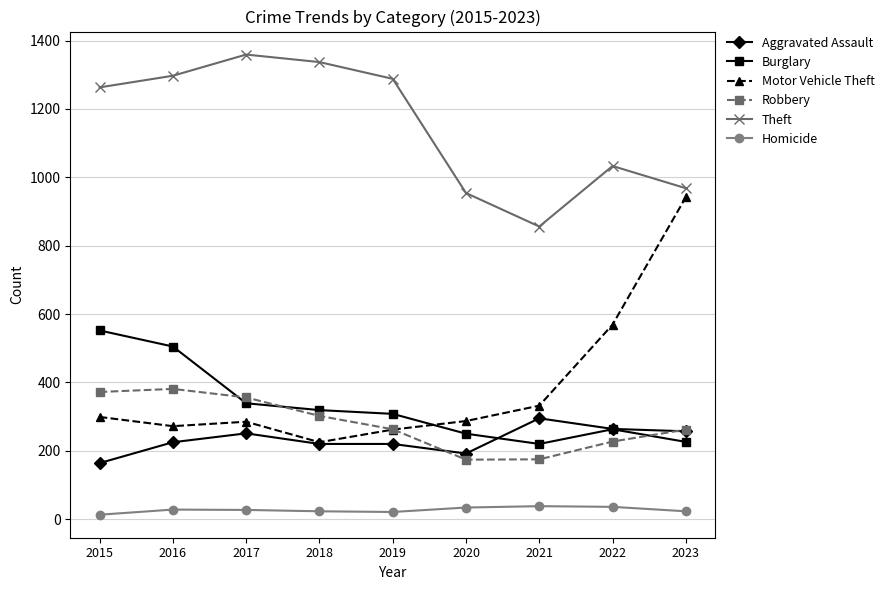

What is the value of the Burglary point at the 7th from the left?

220